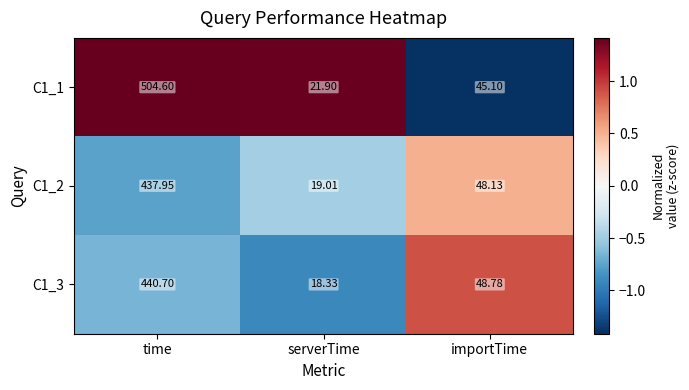

Which category has the highest value in the C1_2 series?

time